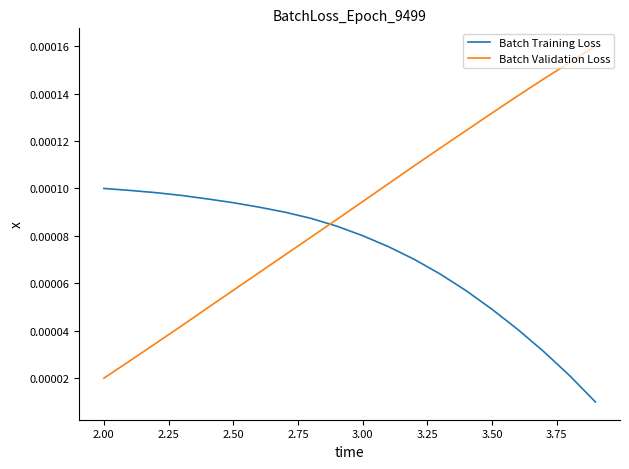

What are all the series names shown in the legend?

Batch Training Loss, Batch Validation Loss